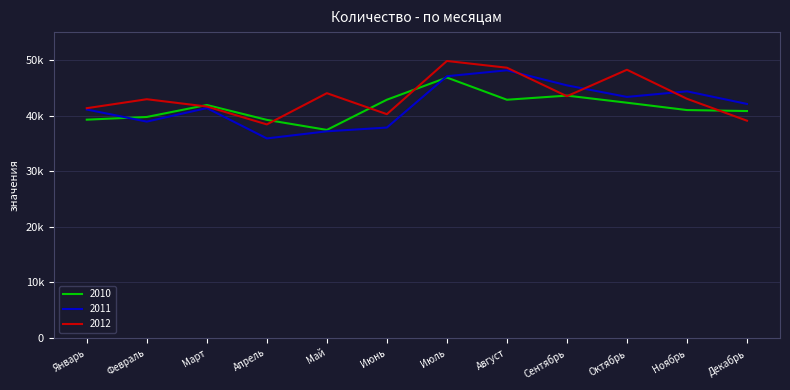

At which category does the chart reach its peak across all series?

Июль